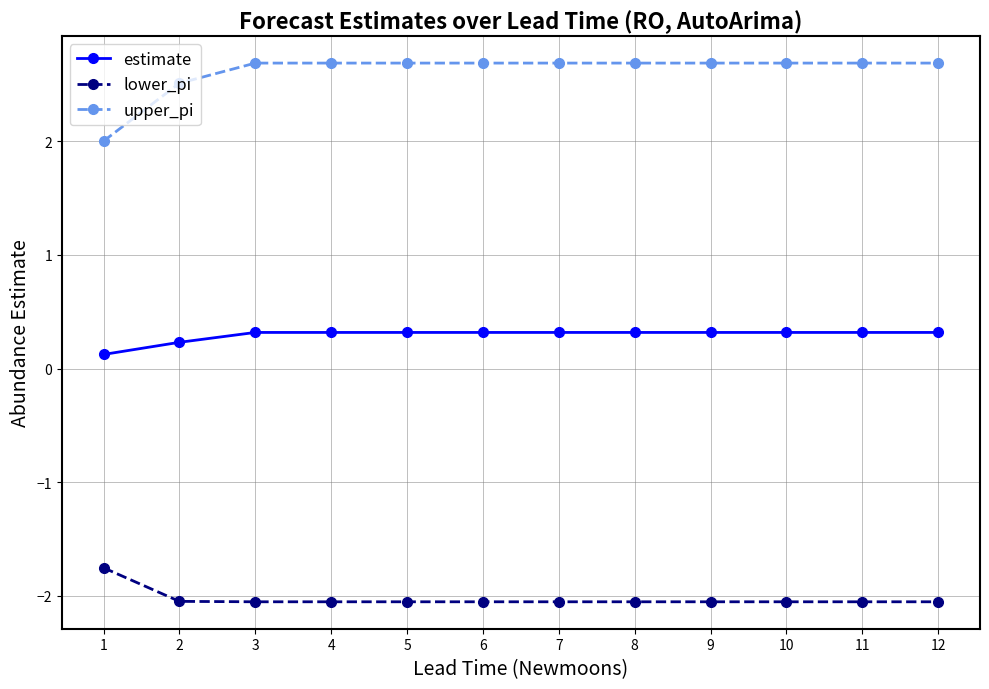

Is it true that upper_pi equals 2.7 at 6?

True